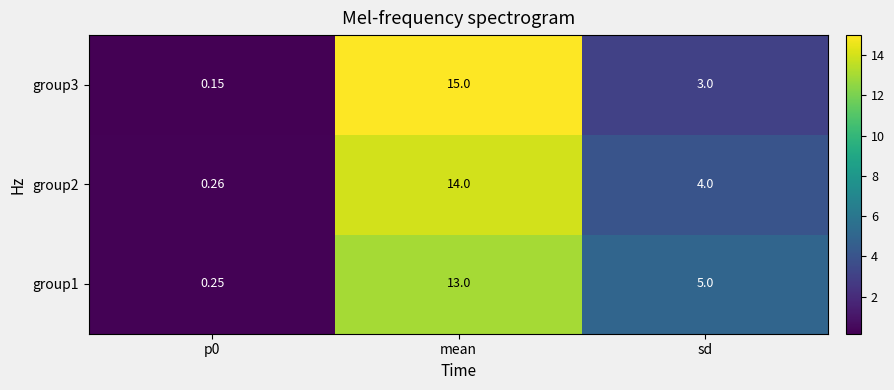

How many distinct data groups are displayed?

3